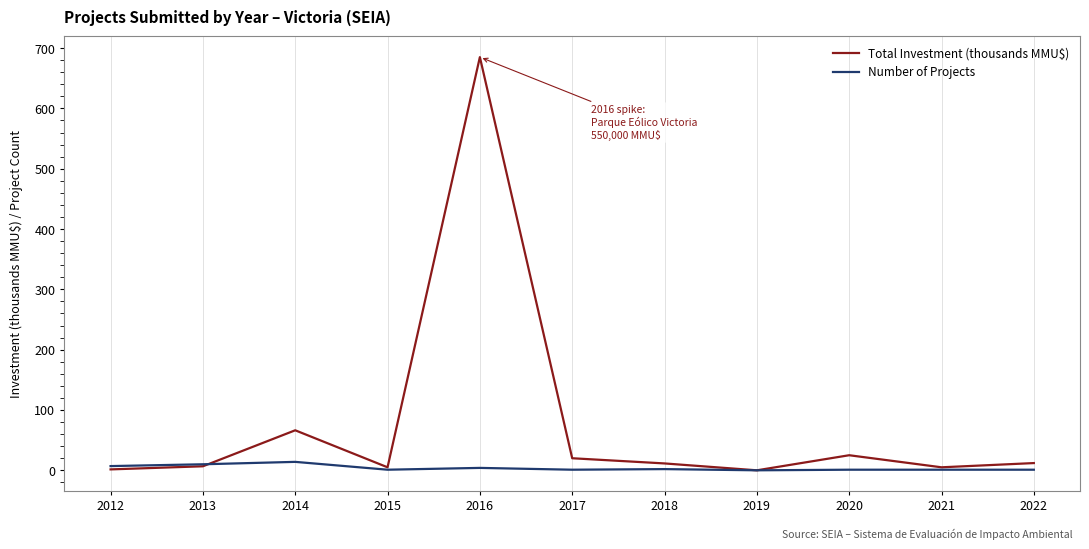

Which label corresponds to the largest value in the chart?

2016